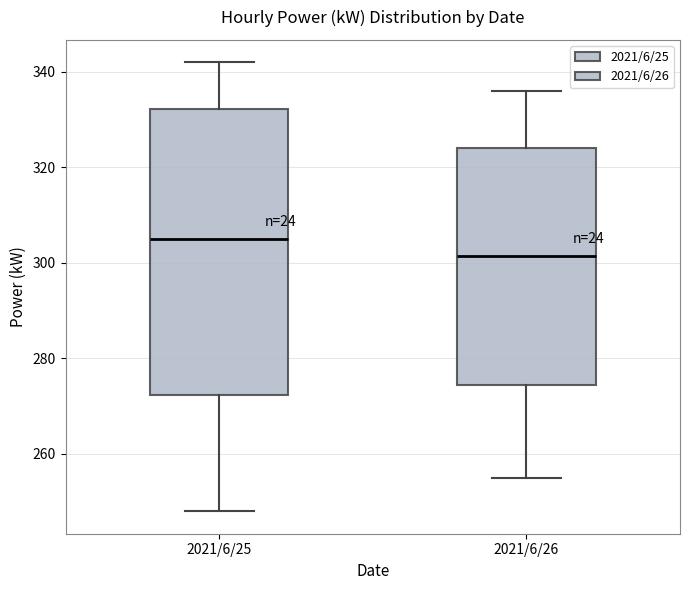

Reading left to right, read every box against the y-axis: the position of its median line, the range the box covers, and the ends of its whiskers. The values are not printed on the chart, so give them approximately, as read against the axis.

2021/6/25: median 306, box 272 to 332, whiskers 248 to 342
2021/6/26: median 302, box 274 to 324, whiskers 256 to 336